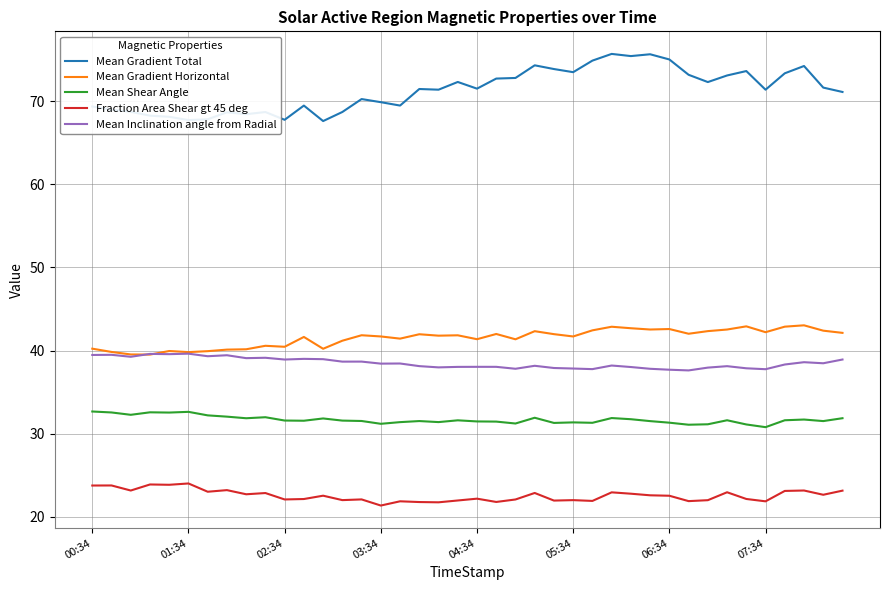

List the series in order of their peak value, highest first.

Mean Gradient Total, Mean Gradient Horizontal, Mean Inclination angle from Radial, Mean Shear Angle, Fraction Area Shear gt 45 deg